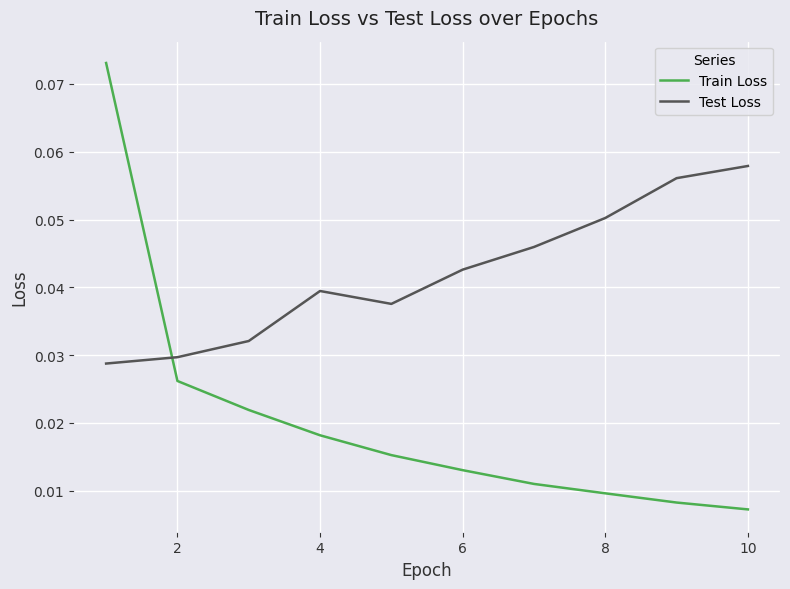

Does the chart have visible grid lines?

Yes